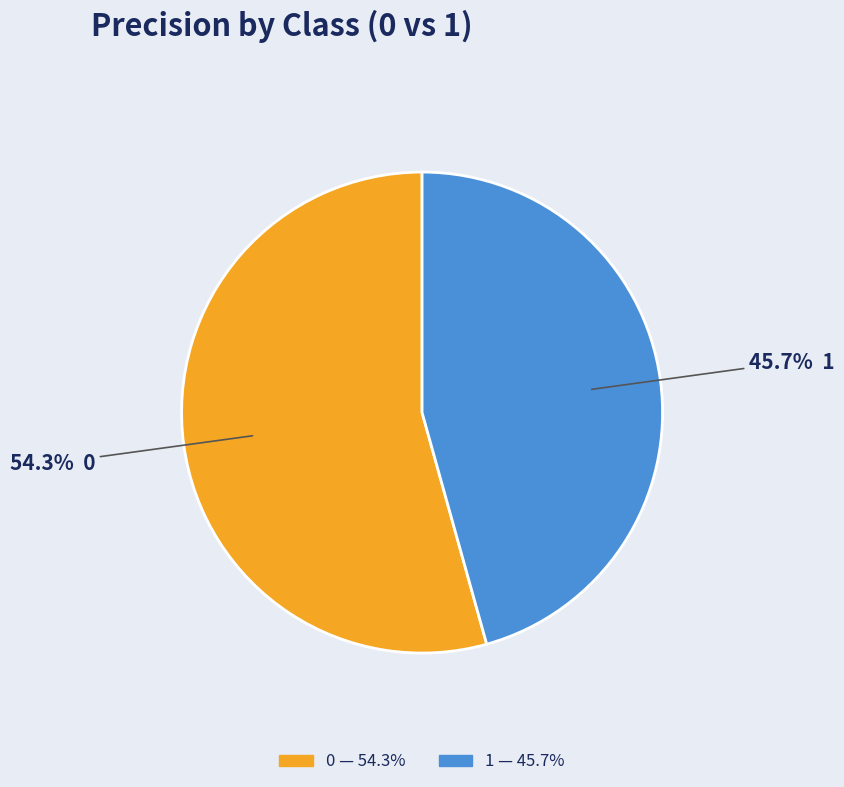

What percentage is the 1 slice, to the nearest percent?

46%